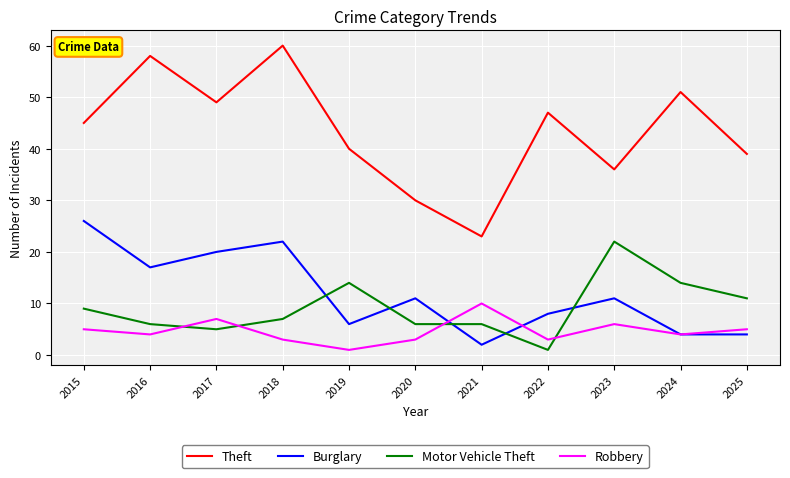

Is the value of Robbery at 2023 greater than the value of Theft at 2018?

No